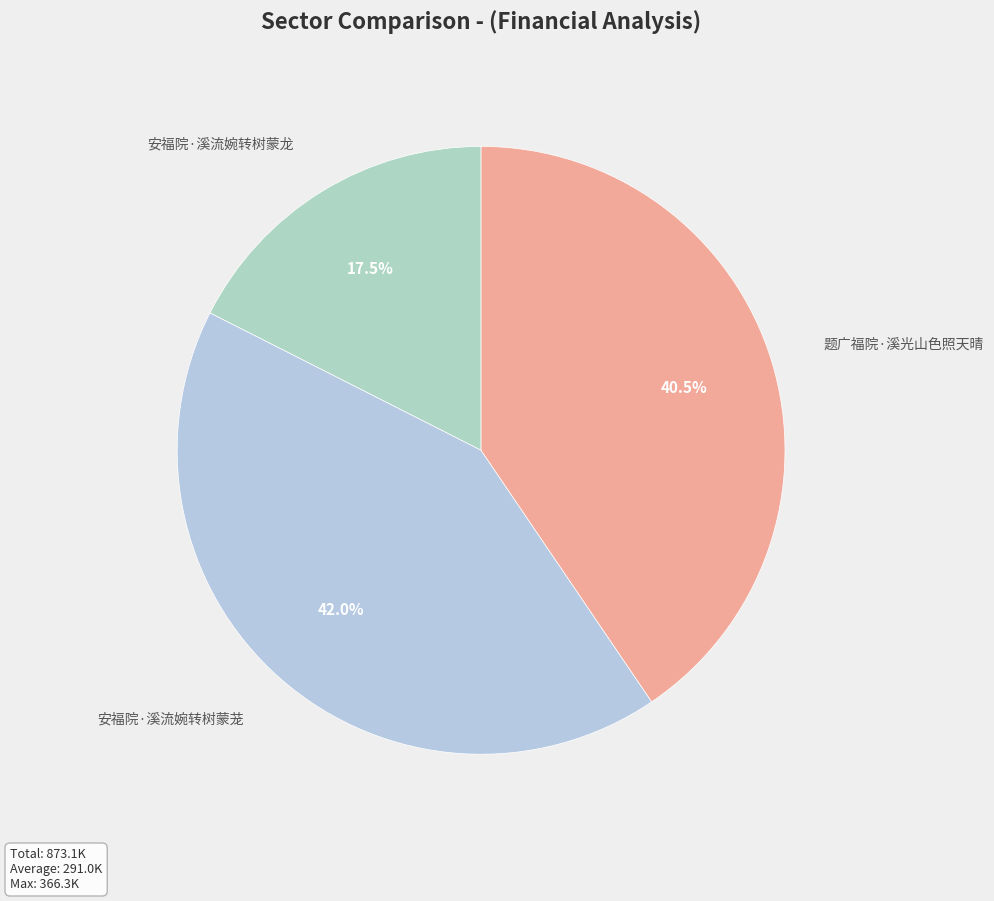

Count the number of slices in the pie.

3